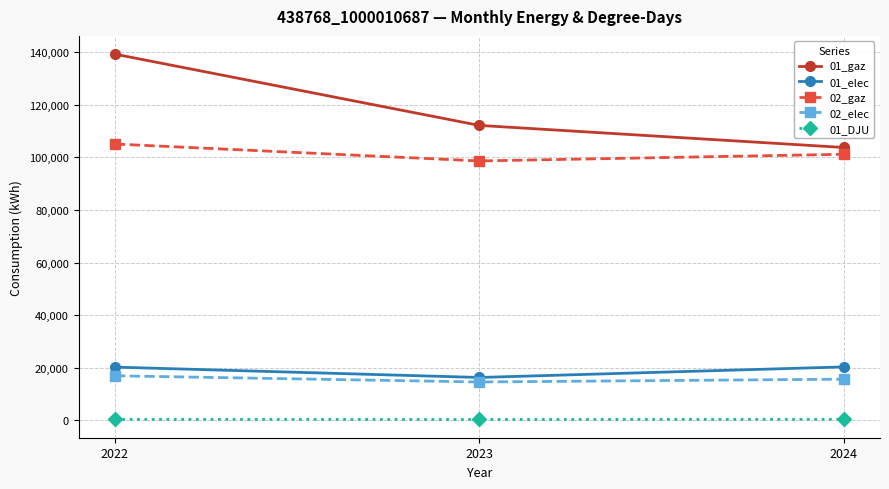

Which series has the largest total across all categories?

01_gaz